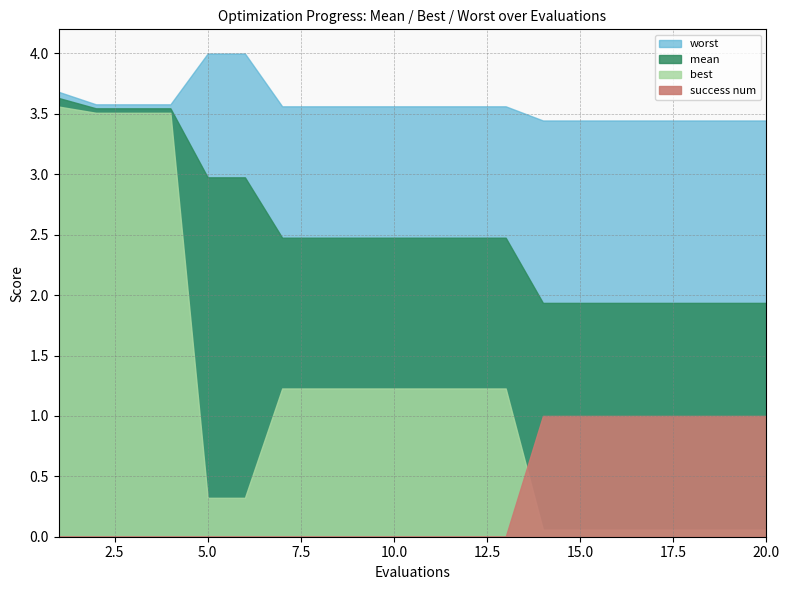

What is the total value across all series at 19?

6.4